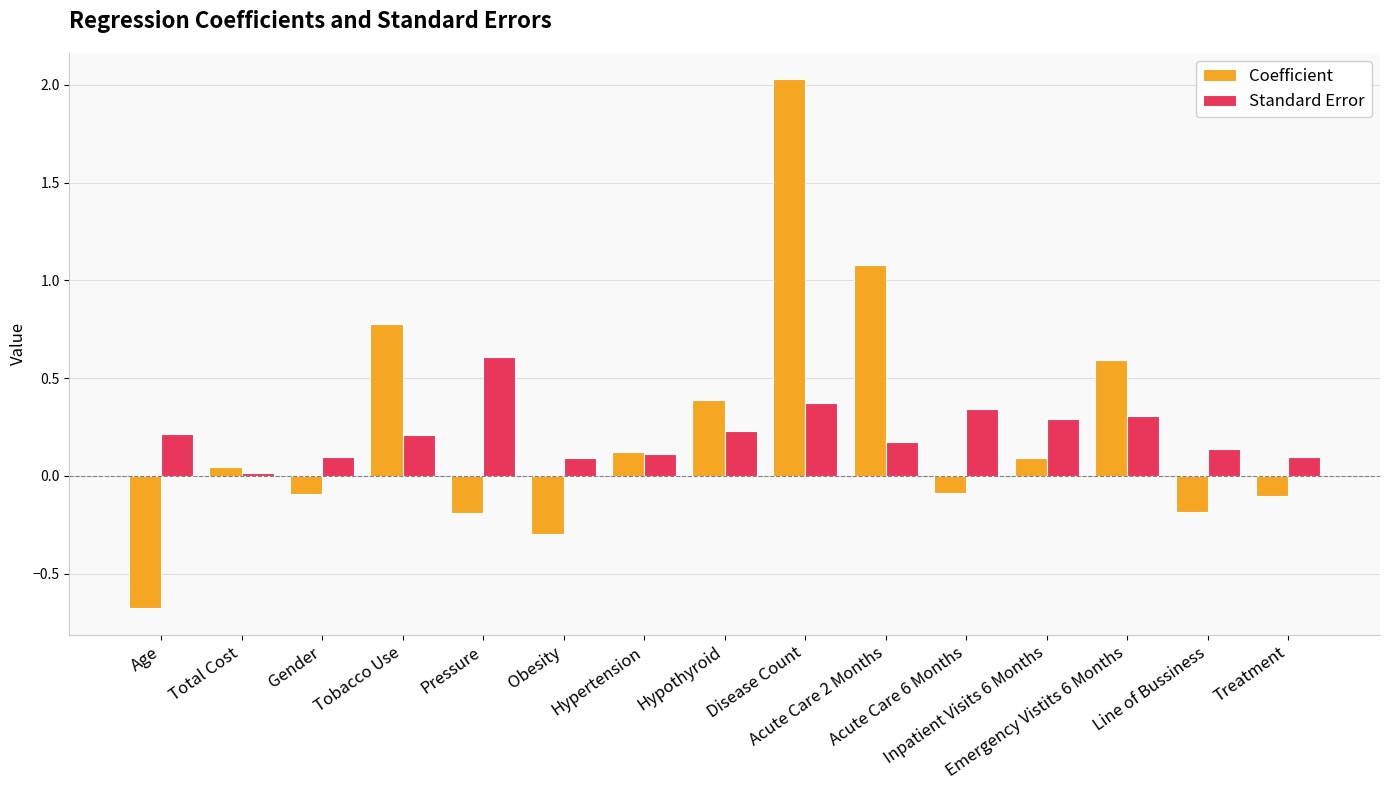

Count the number of data series in this chart.

2